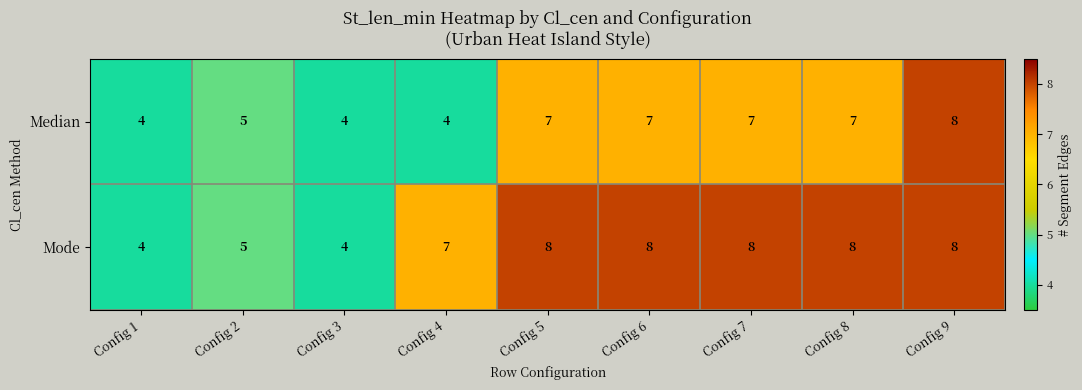

Reading left to right, what are all the values shown in this chart?

Median: Config 1=4	Config 2=5	Config 3=4	Config 4=4	Config 5=7	Config 6=7	Config 7=7	Config 8=7	Config 9=8
Mode: Config 1=4	Config 2=5	Config 3=4	Config 4=7	Config 5=8	Config 6=8	Config 7=8	Config 8=8	Config 9=8